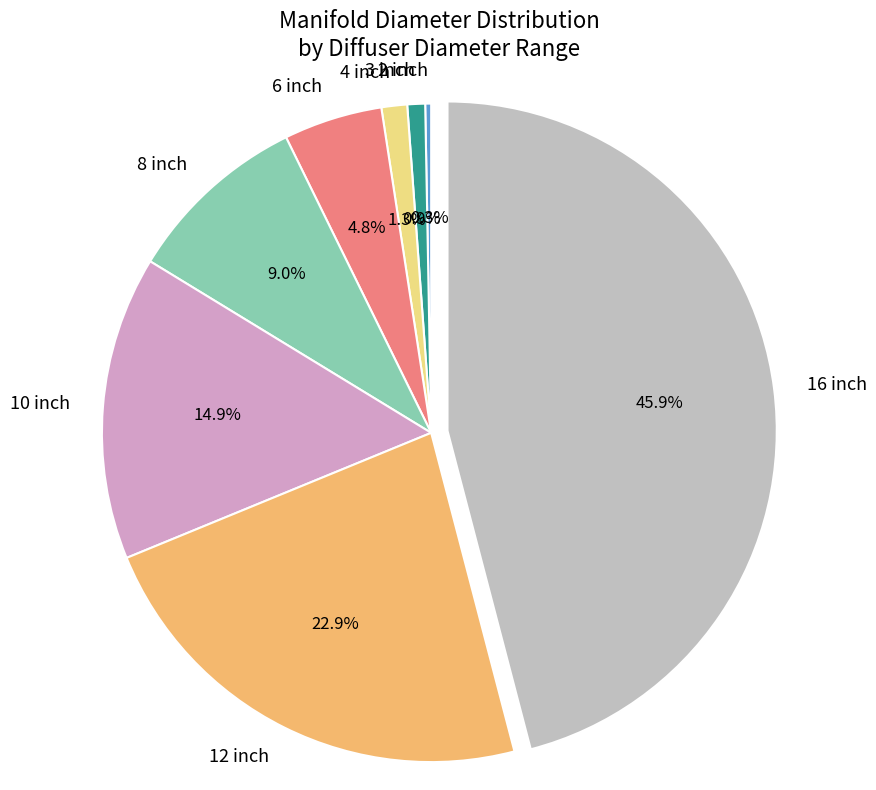

How many slices are in this pie chart?

8